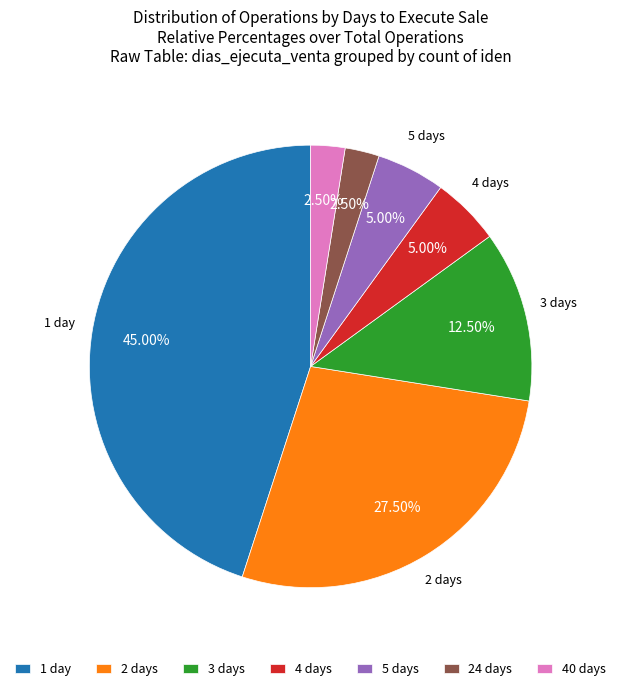

Is the sum of 3 days and 40 days greater than half?

No